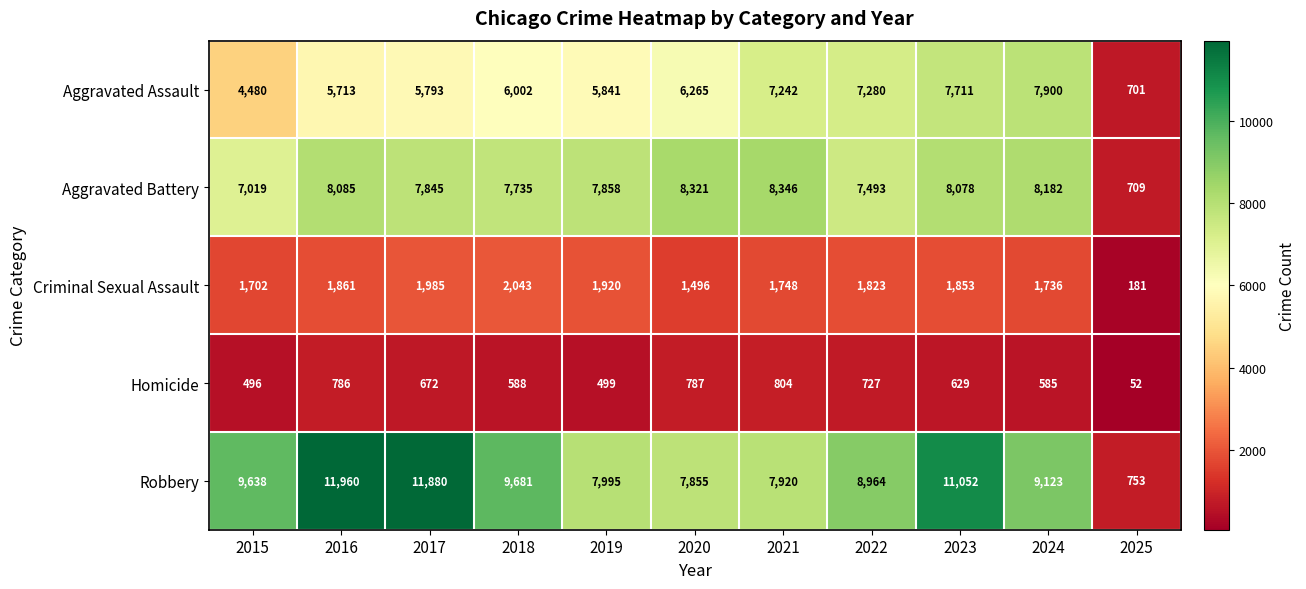

How many data points does each series have?

11